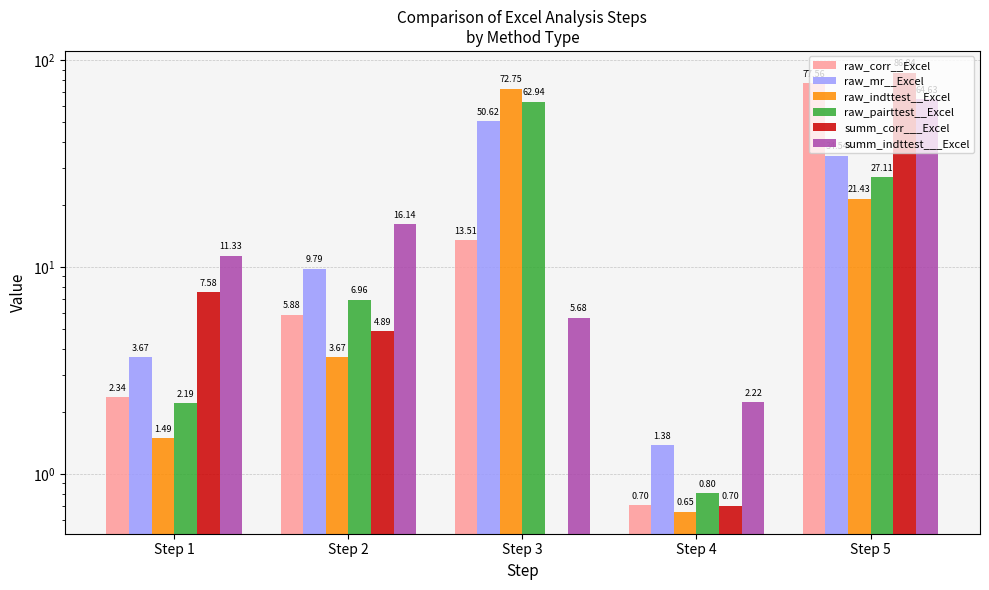

What is the difference between the second highest and minimum values in the raw_corr__Excel series?

12.8